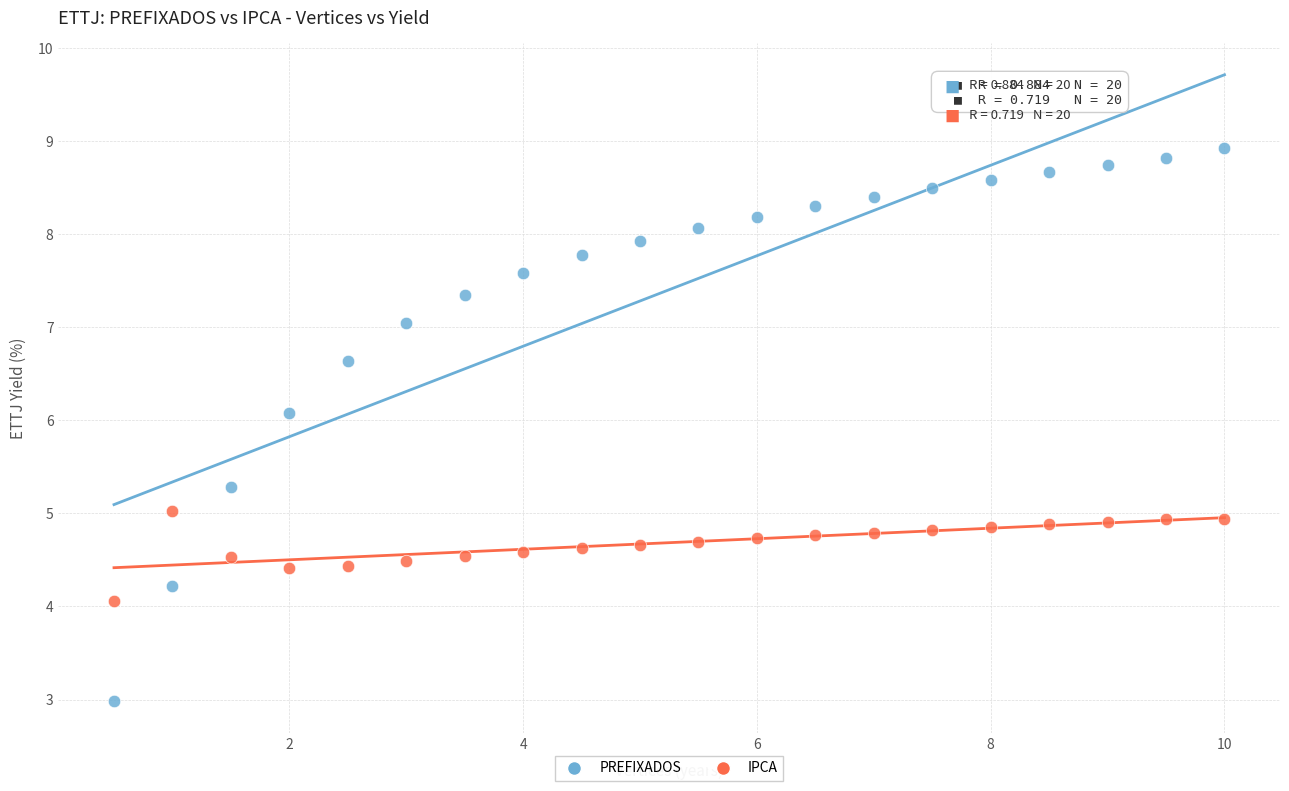

Across all data points, what is the range of Y values (max minus min)?

6.0